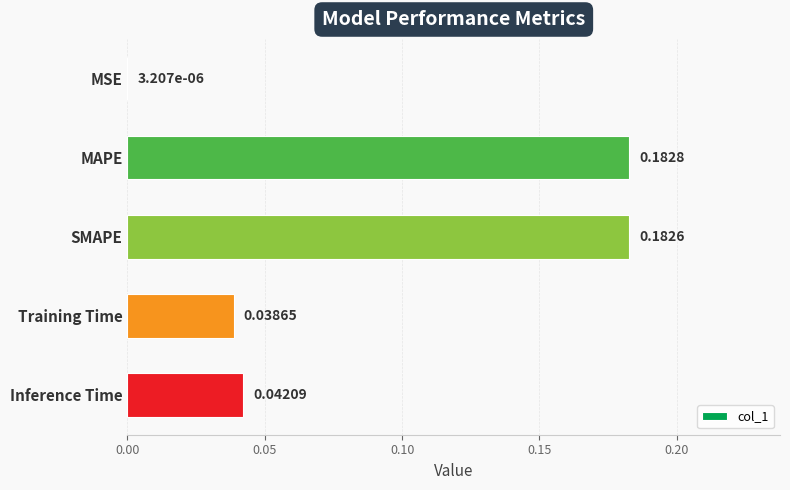

What is the sum of all values?

0.4